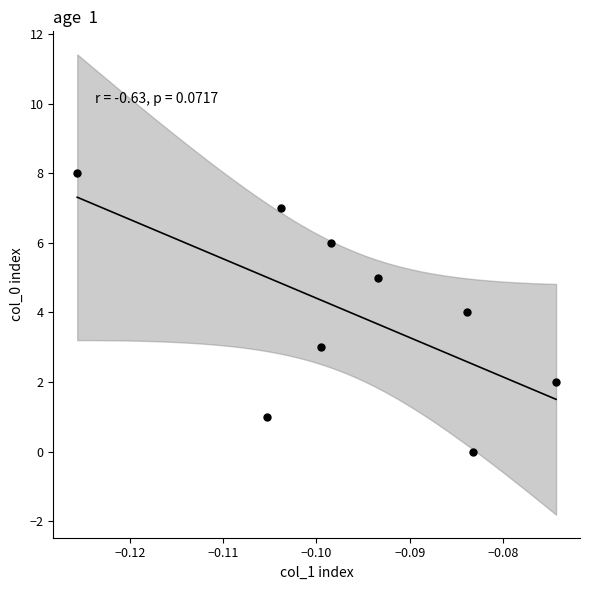

What is the average Y value?

4